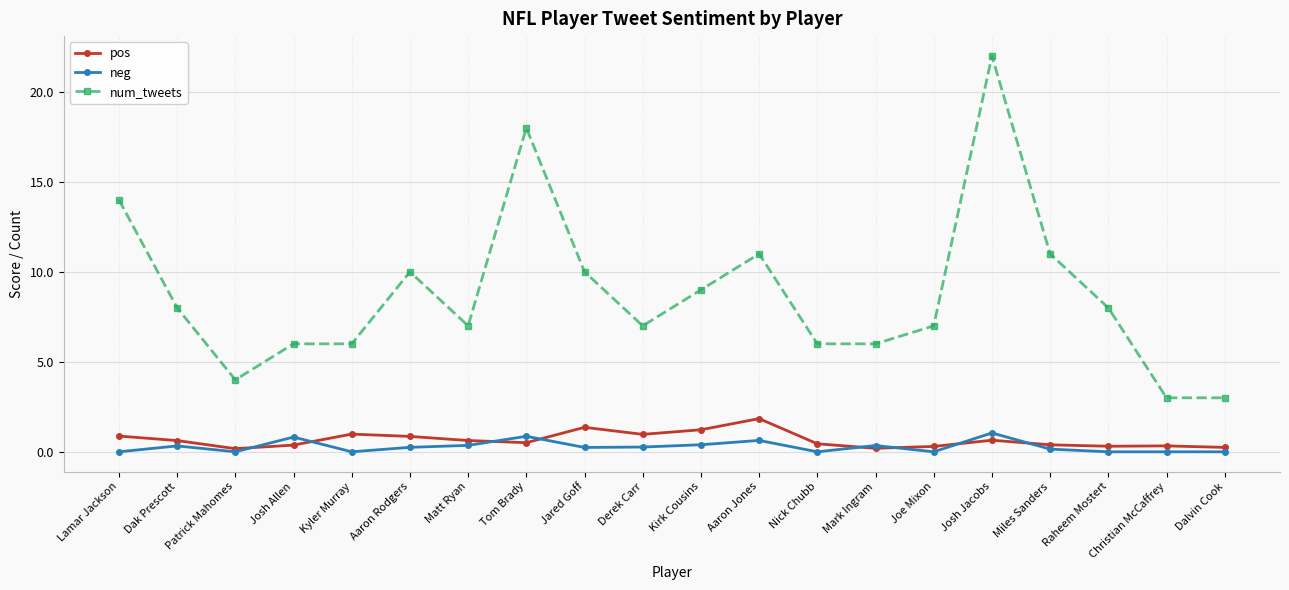

At which category does num_tweets reach its first local valley?

Patrick Mahomes